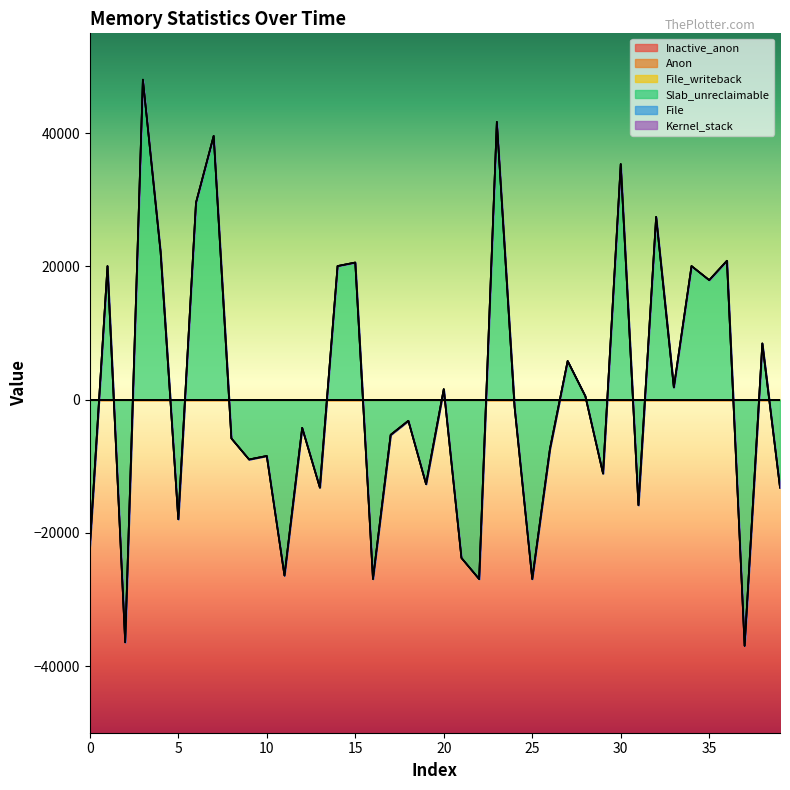

True or false: Slab_unreclaimable has a value of -4190 at 9.

False